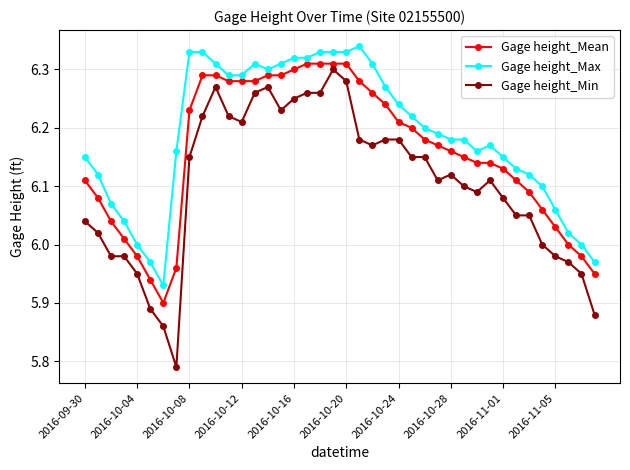

What is the sum of all Gage height_Mean values?

246.3